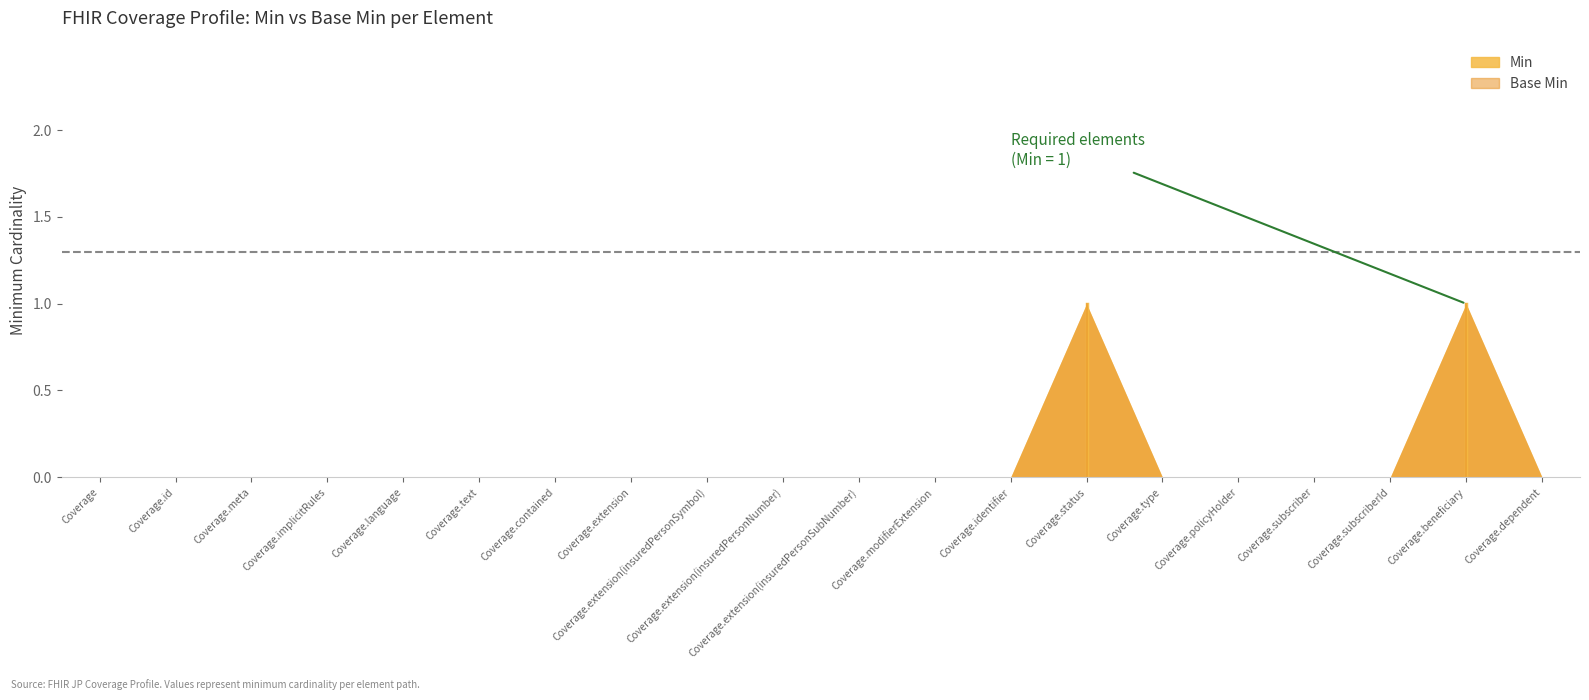

List the labels in order of Base Min value, largest first.

Coverage.status, Coverage.beneficiary, Coverage, Coverage.id, Coverage.meta, Coverage.implicitRules, Coverage.language, Coverage.text, Coverage.contained, Coverage.extension, Coverage.extension(insuredPersonSymbol), Coverage.extension(insuredPersonNumber), Coverage.extension(insuredPersonSubNumber), Coverage.modifierExtension, Coverage.identifier, Coverage.type, Coverage.policyHolder, Coverage.subscriber, Coverage.subscriberId, Coverage.dependent